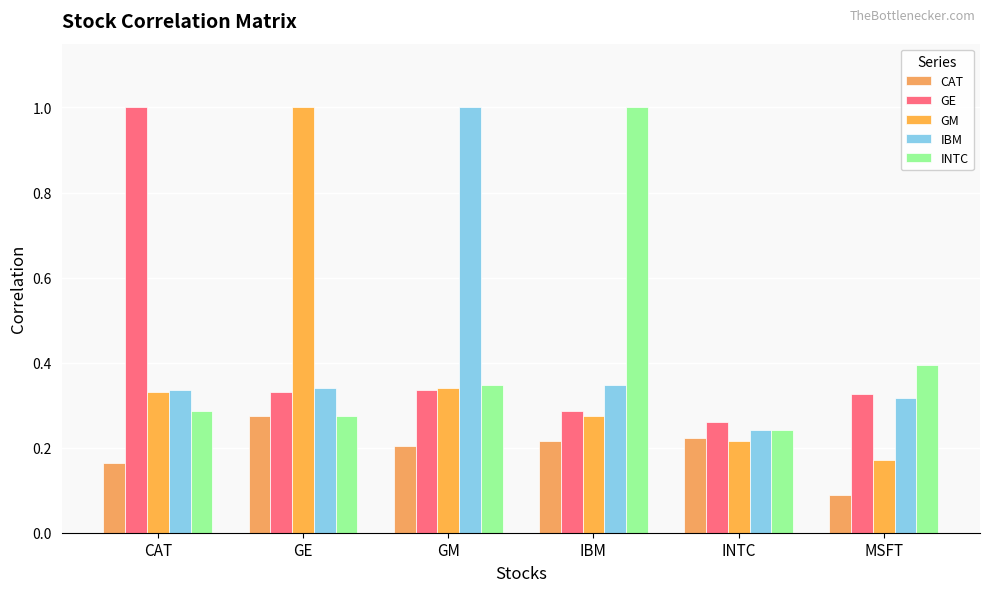

What is the difference between the second highest and second lowest values in the CAT series?

0.1